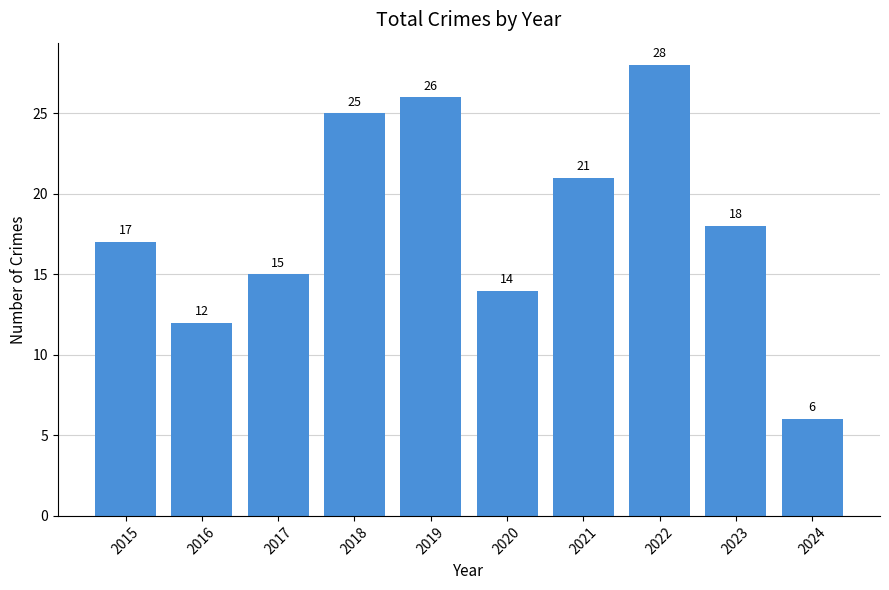

Which has a higher value, 2015 or 2021?

2021